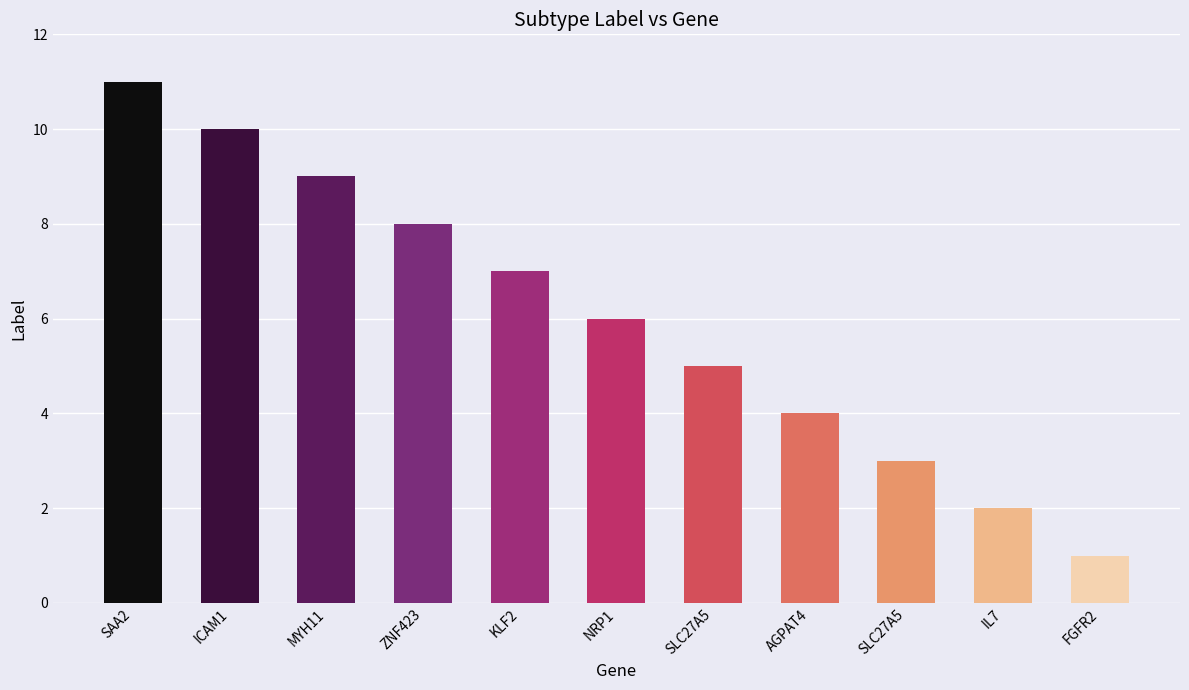

What is the sum of all values?

66